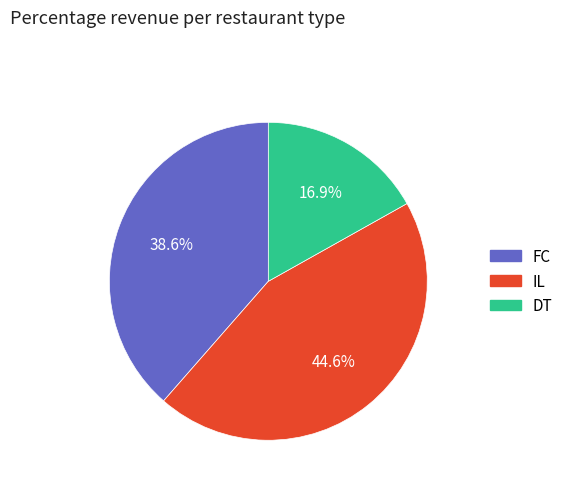

Is the sum of FC and IL greater than half?

Yes